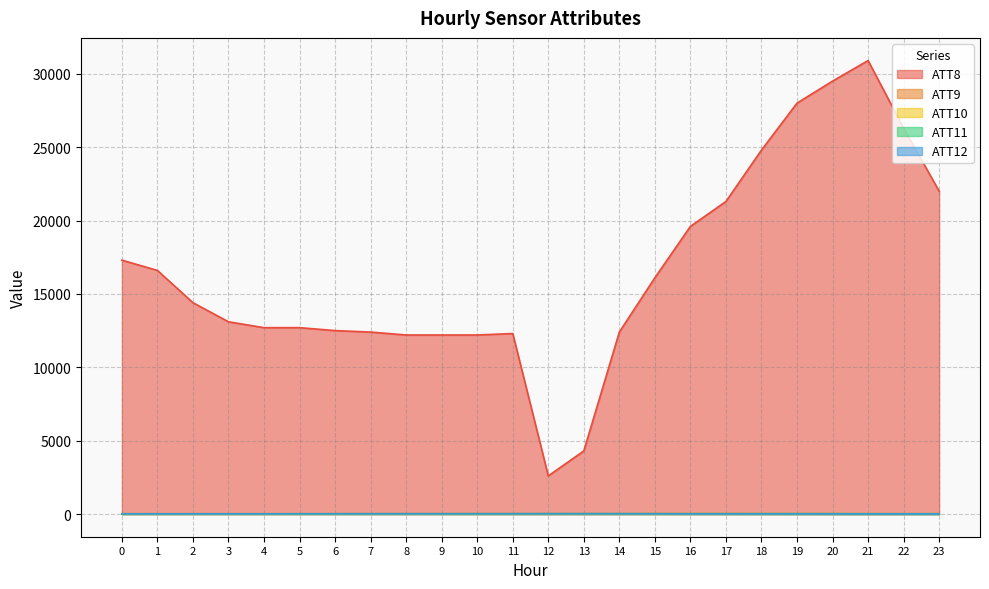

The value of ATT12 at 9 is 27.5. True or false?

False